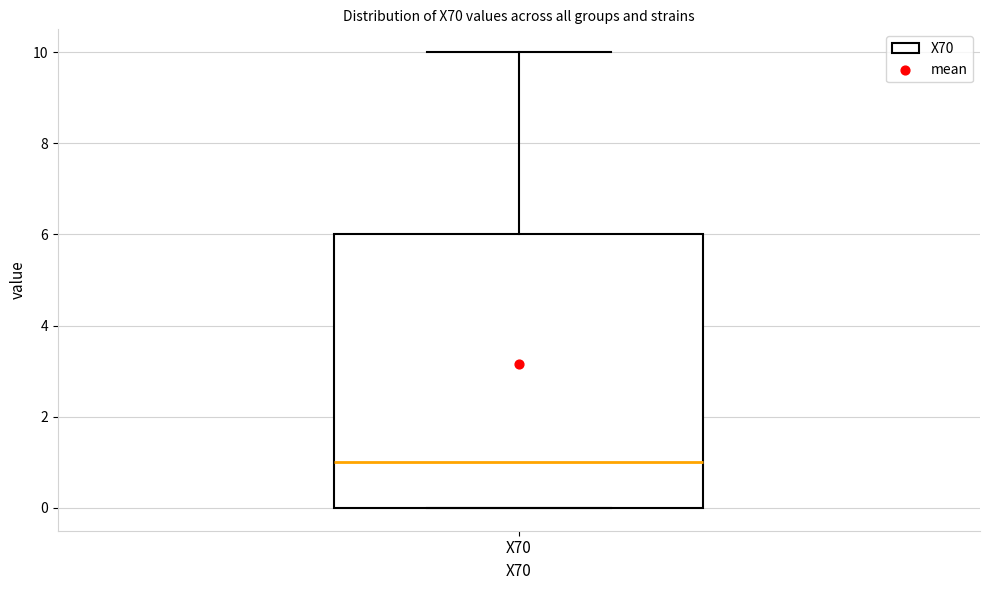

Where does the median line of the box for X70 sit on the y-axis? The values are not printed on the chart, so give them approximately, as read against the axis.

1